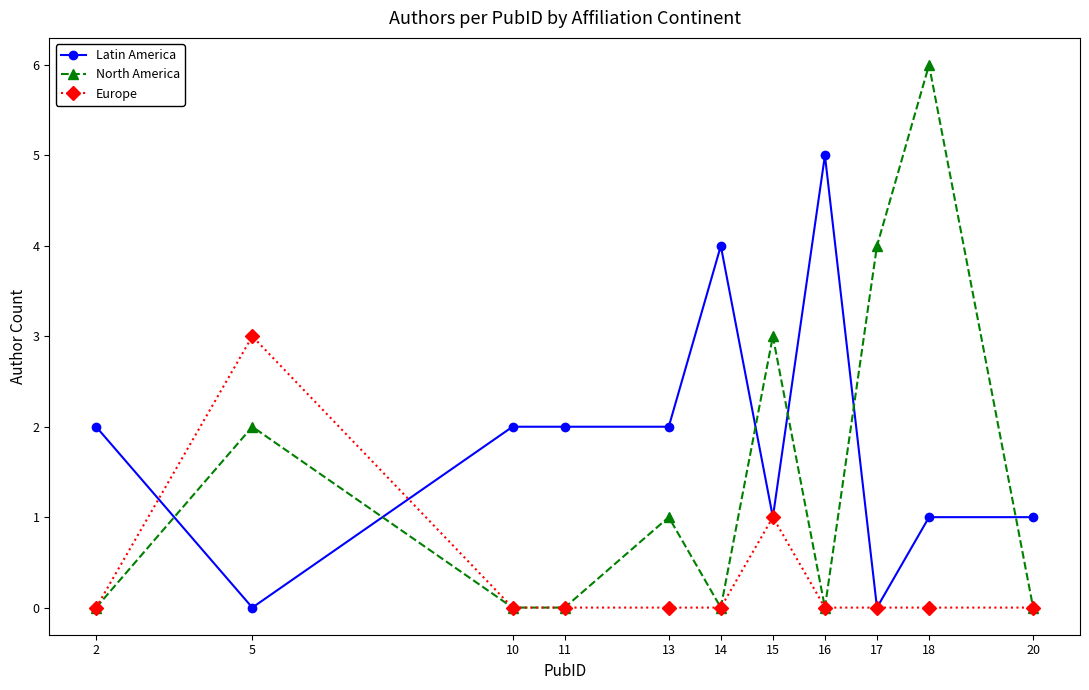

Is the value of Latin America at 13 greater than the value of North America at 17?

No